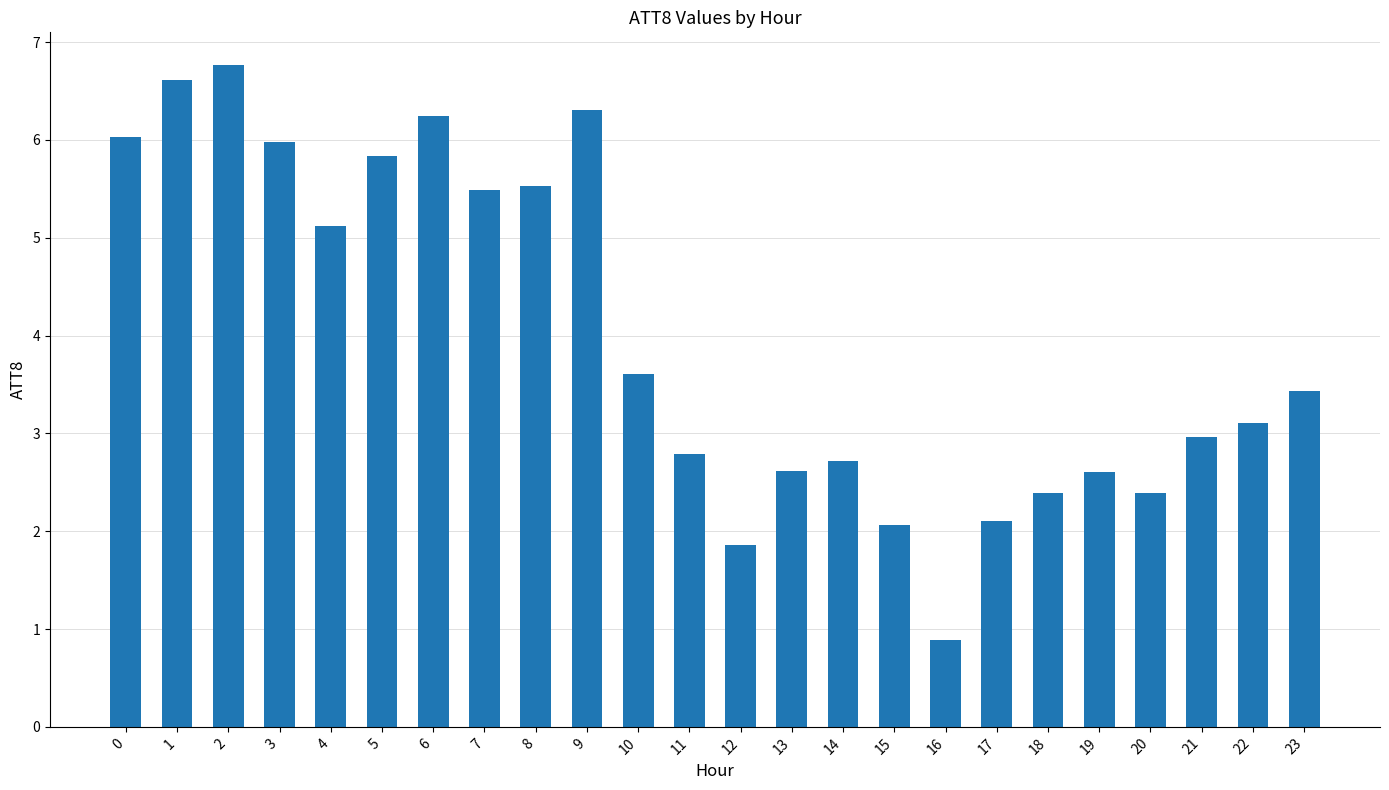

What is the average value?

4.0